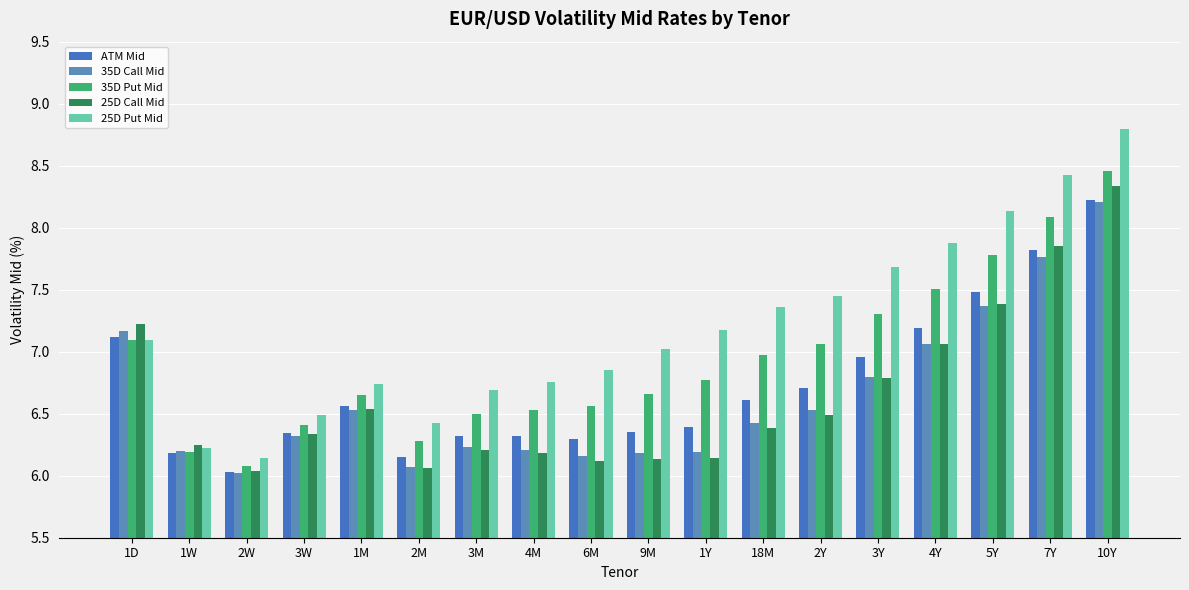

What is the label of the 10th bar from the left?

9M